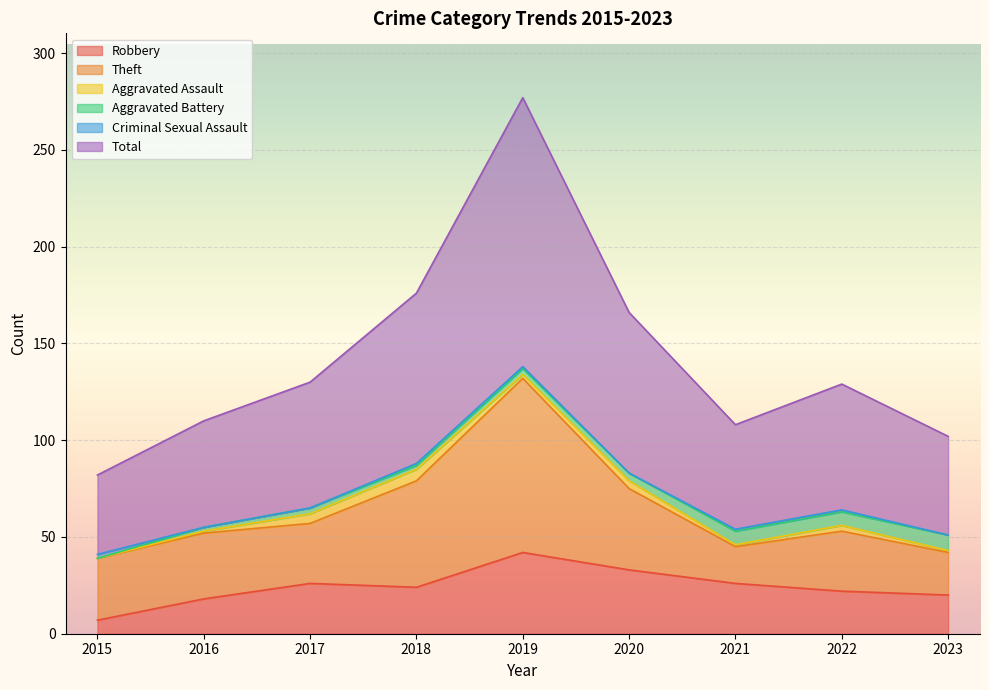

What is the difference between the second highest and second lowest values in the Aggravated Battery series?

5